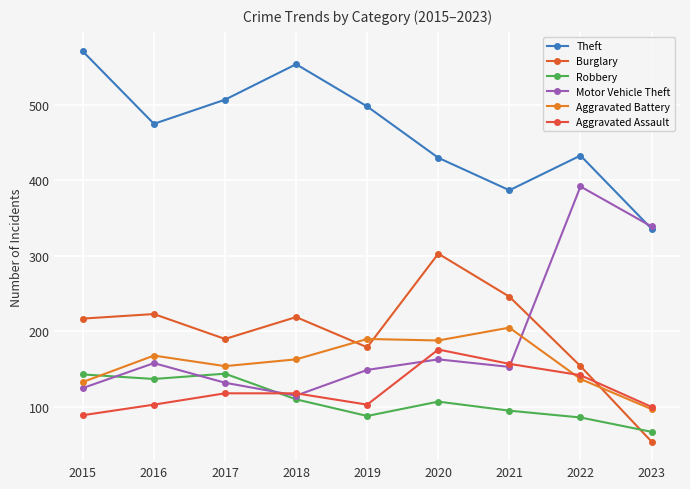

Rank the series by their maximum value, from highest to lowest.

Theft, Motor Vehicle Theft, Burglary, Aggravated Battery, Aggravated Assault, Robbery